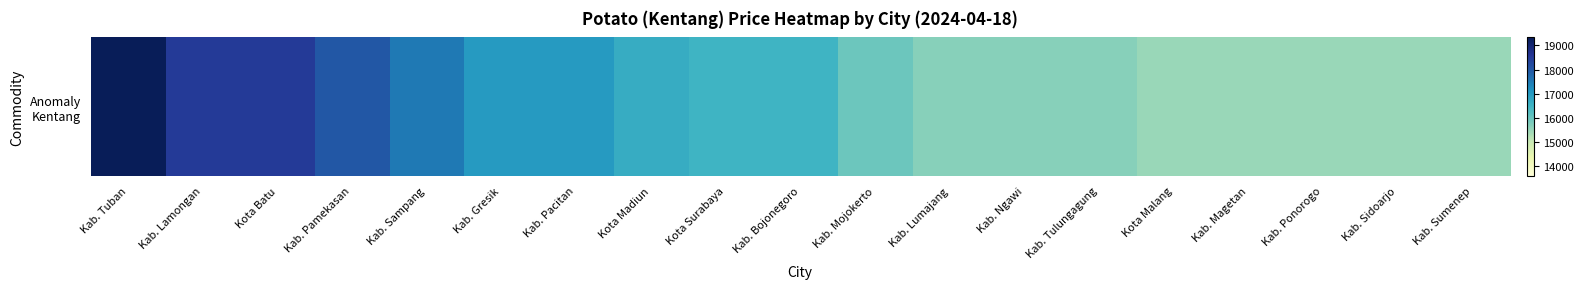

Rank the categories by value from highest to lowest.

Kab. Tuban, Kab. Lamongan, Kota Batu, Kab. Pamekasan, Kab. Sampang, Kab. Gresik, Kab. Pacitan, Kota Madiun, Kota Surabaya, Kab. Bojonegoro, Kab. Mojokerto, Kab. Lumajang, Kab. Ngawi, Kab. Tulungagung, Kota Malang, Kab. Magetan, Kab. Ponorogo, Kab. Sidoarjo, Kab. Sumenep